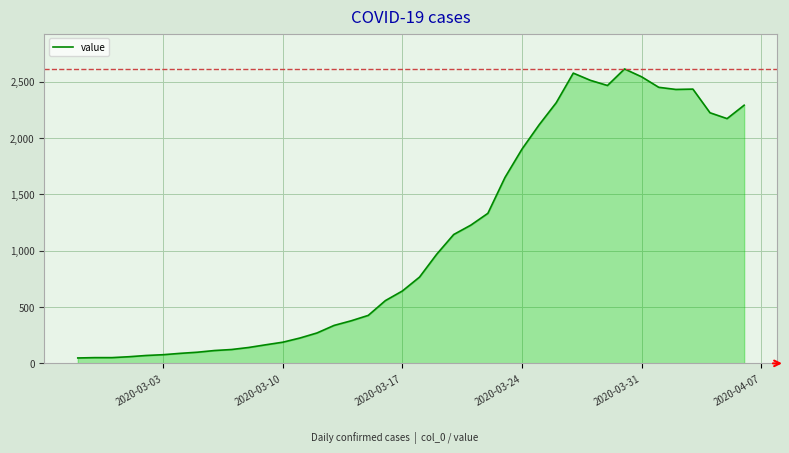

What is the difference between the maximum and minimum values?

2566